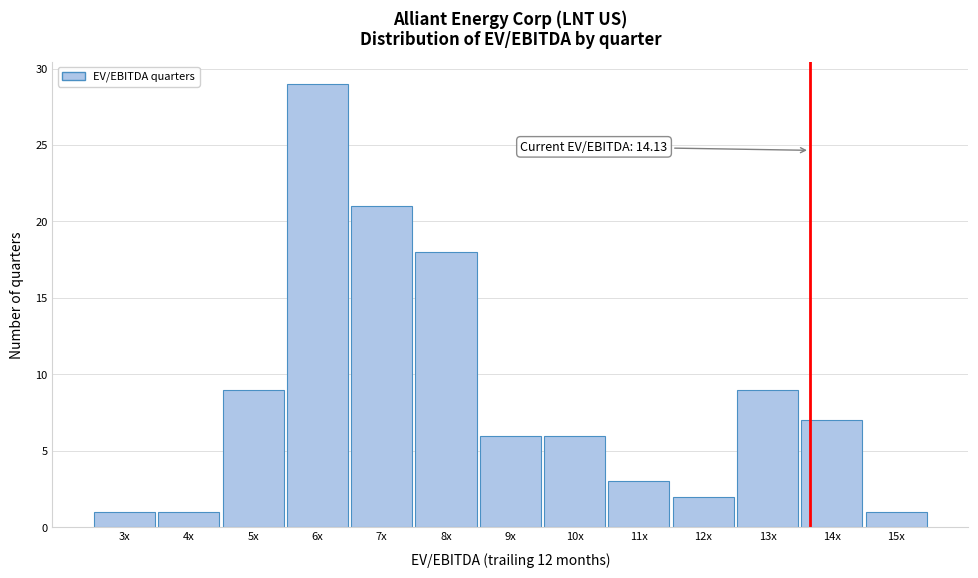

Reading right to left, extract all data points from this chart.

1	7	9	2	3	6	6	18	21	29	9	1	1